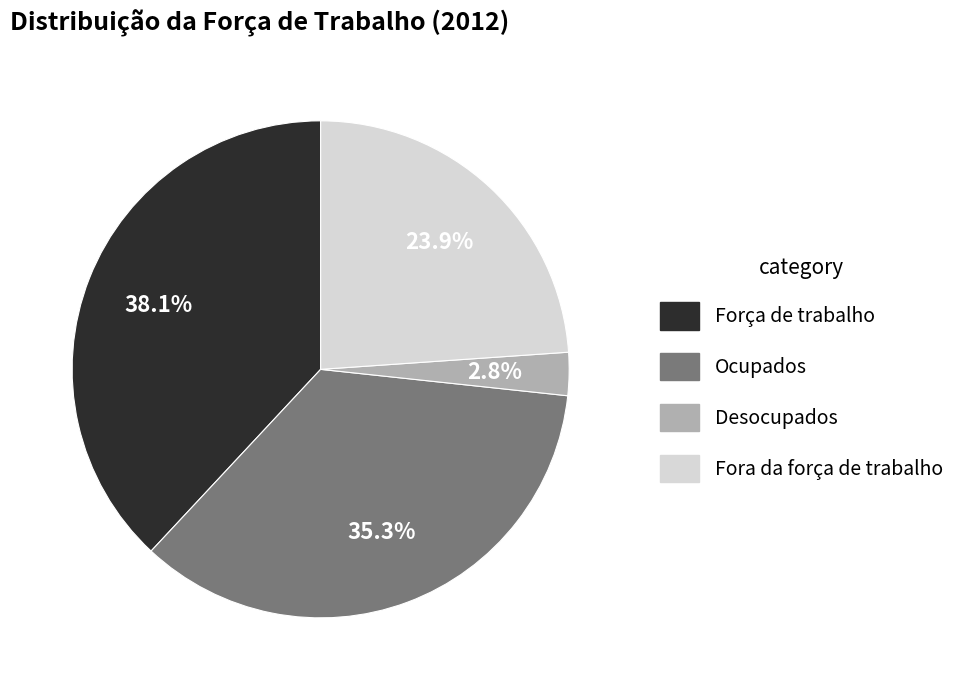

Count the number of slices in the pie.

4